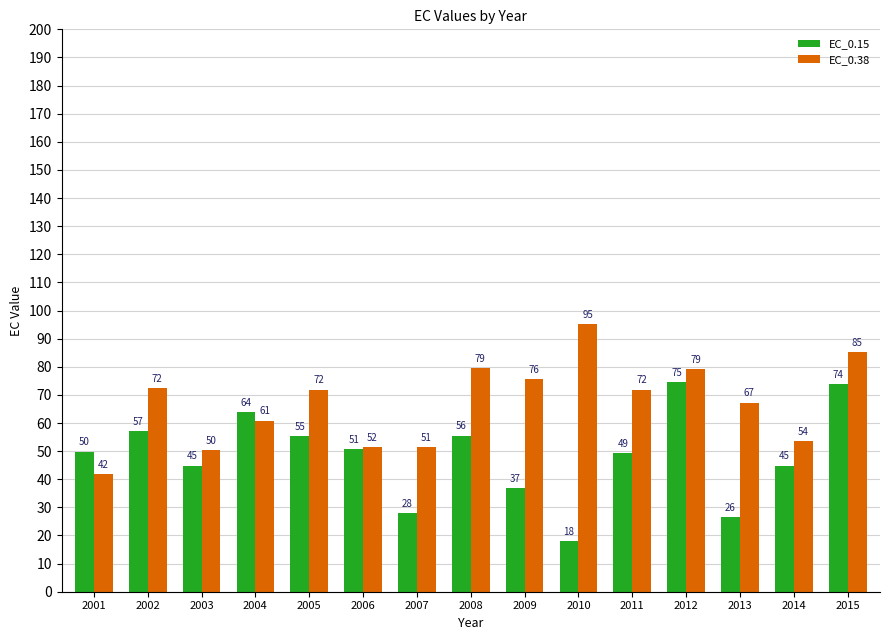

The EC_0.38 series shows 20.9 at 2004. True or false?

False